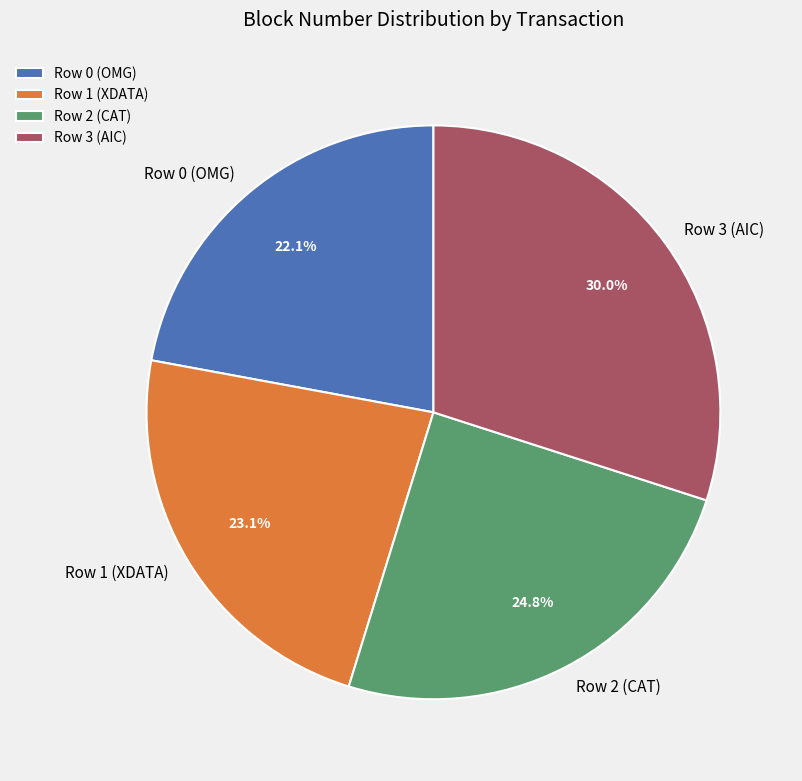

Rank the categories by value from highest to lowest.

Row 3 (AIC), Row 2 (CAT), Row 1 (XDATA), Row 0 (OMG)